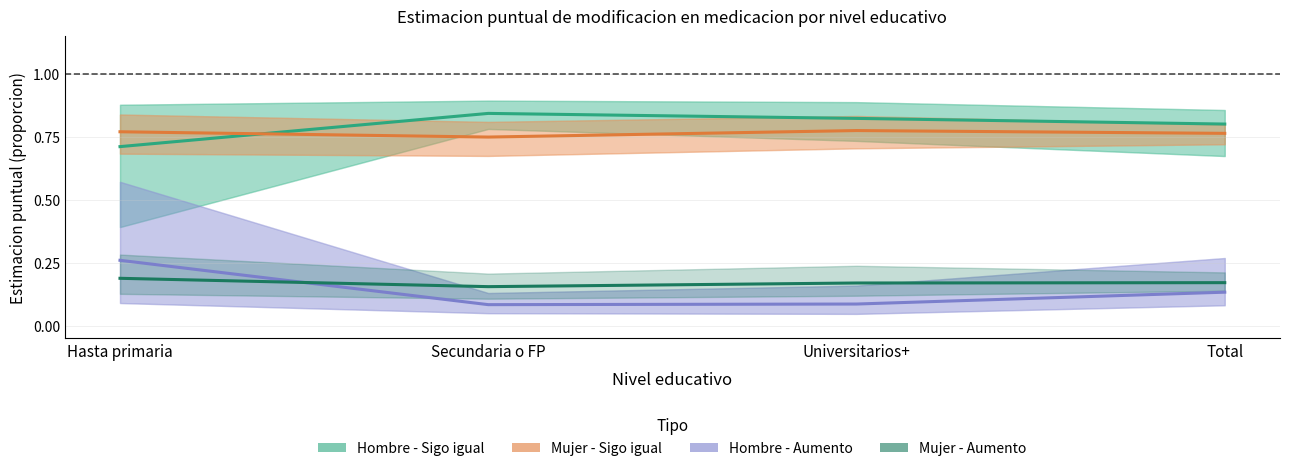

What is the sum of all Hombre - Sigo igual values?

3.2